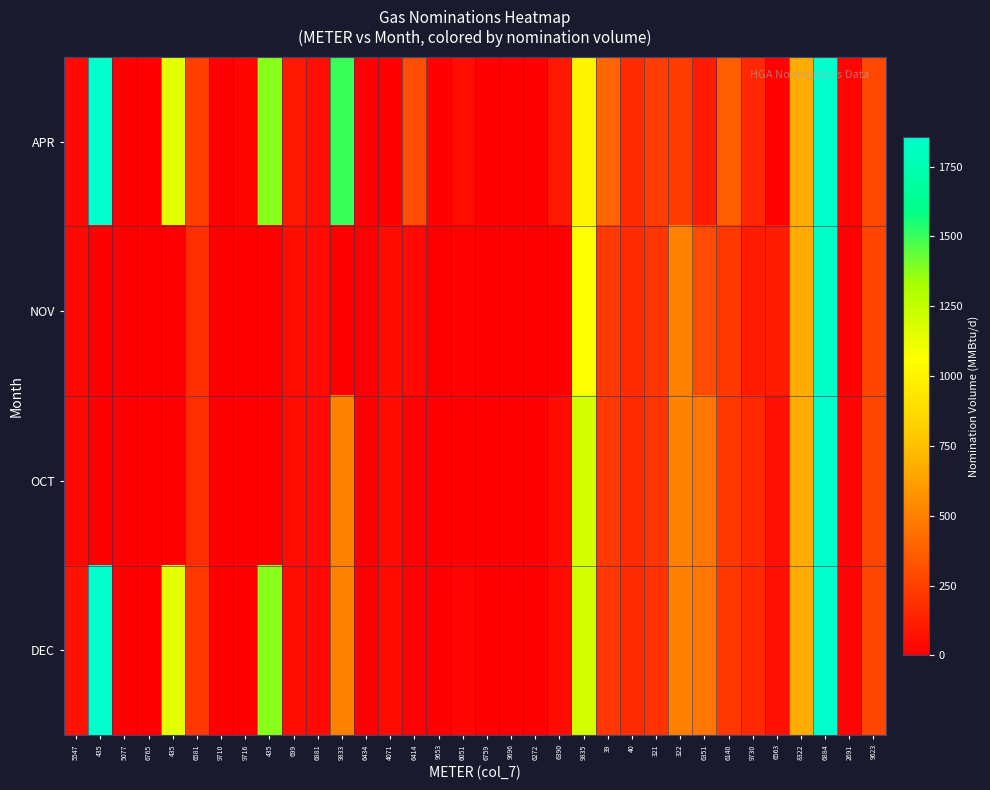

Between 4071 and 321, which is larger?

321